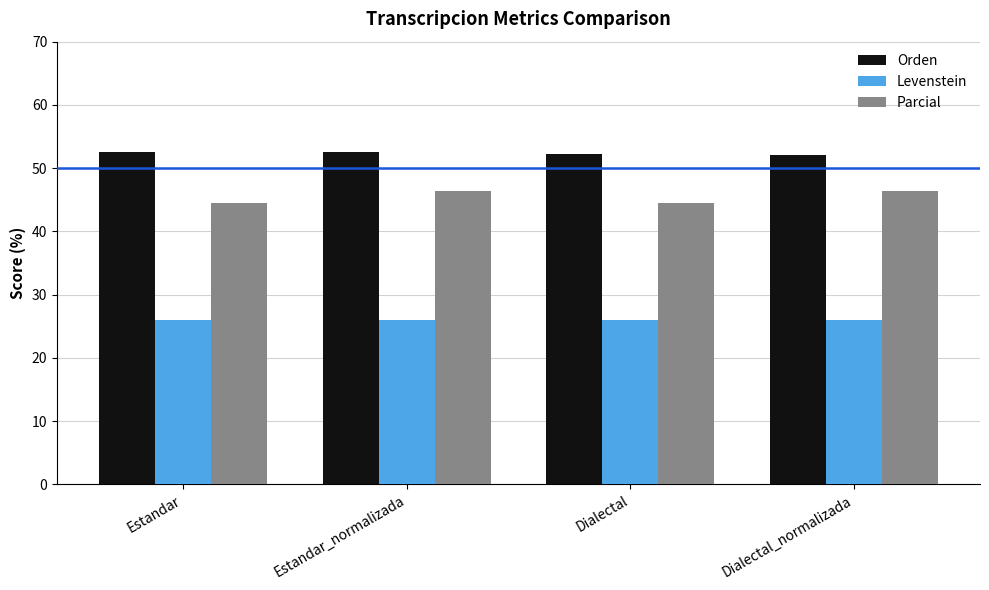

What is the smallest value displayed?

26.1